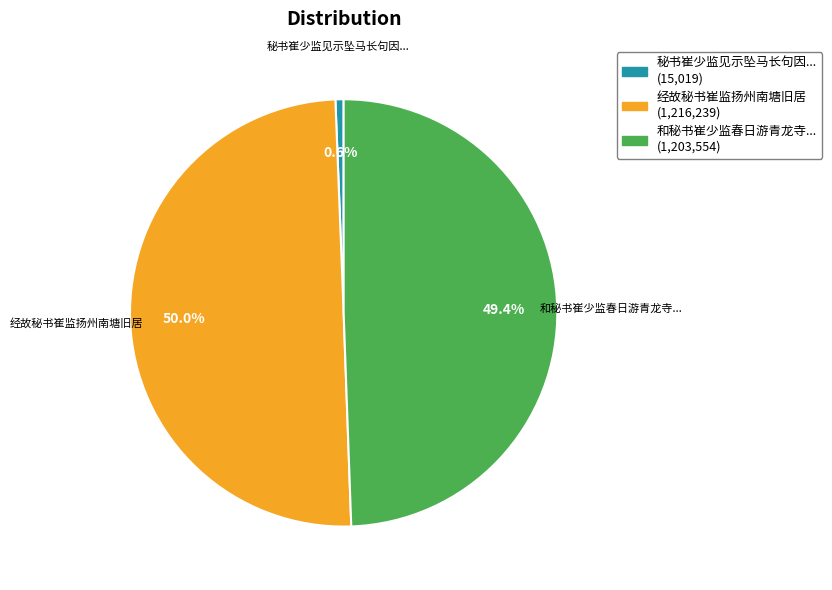

Does 和秘书崔少监春日游青龙寺... account for over 50% of the chart?

No